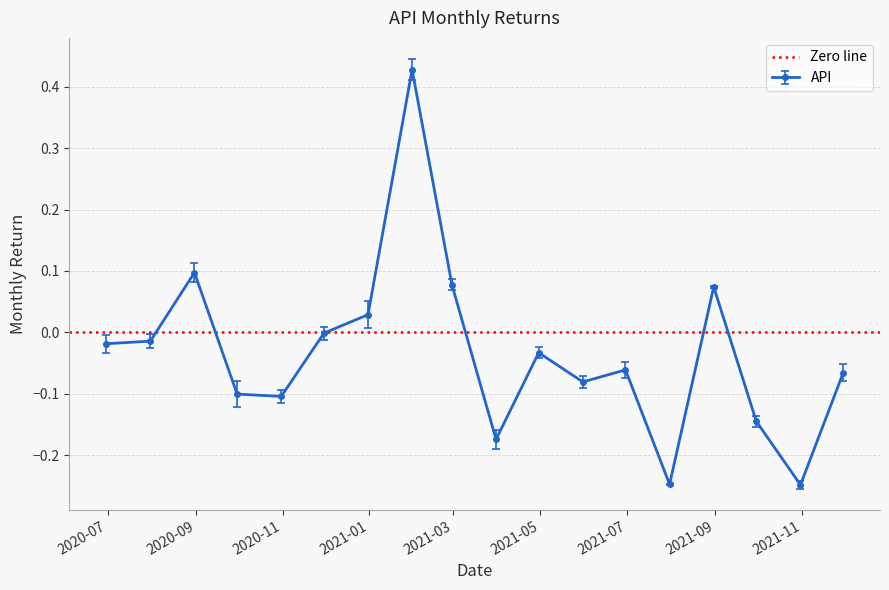

The value at 2021-06-30 is -0.1. True or false?

False